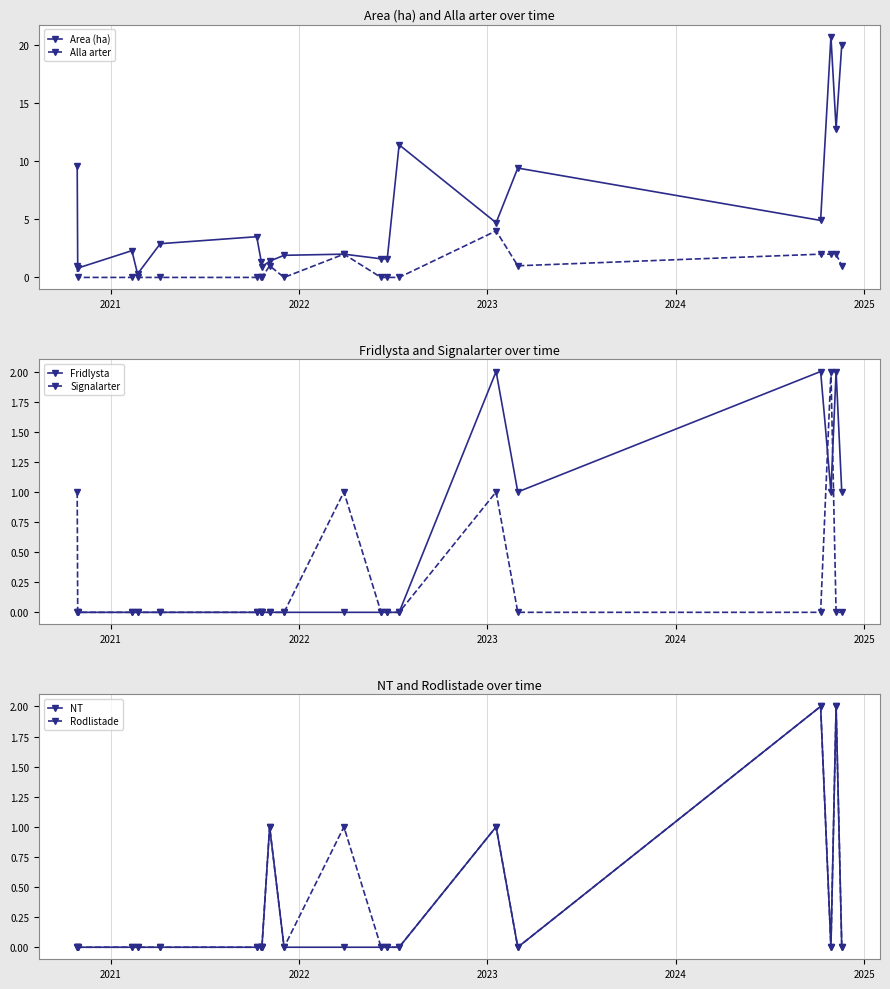

At how many categories does at least one series exceed 11?

4